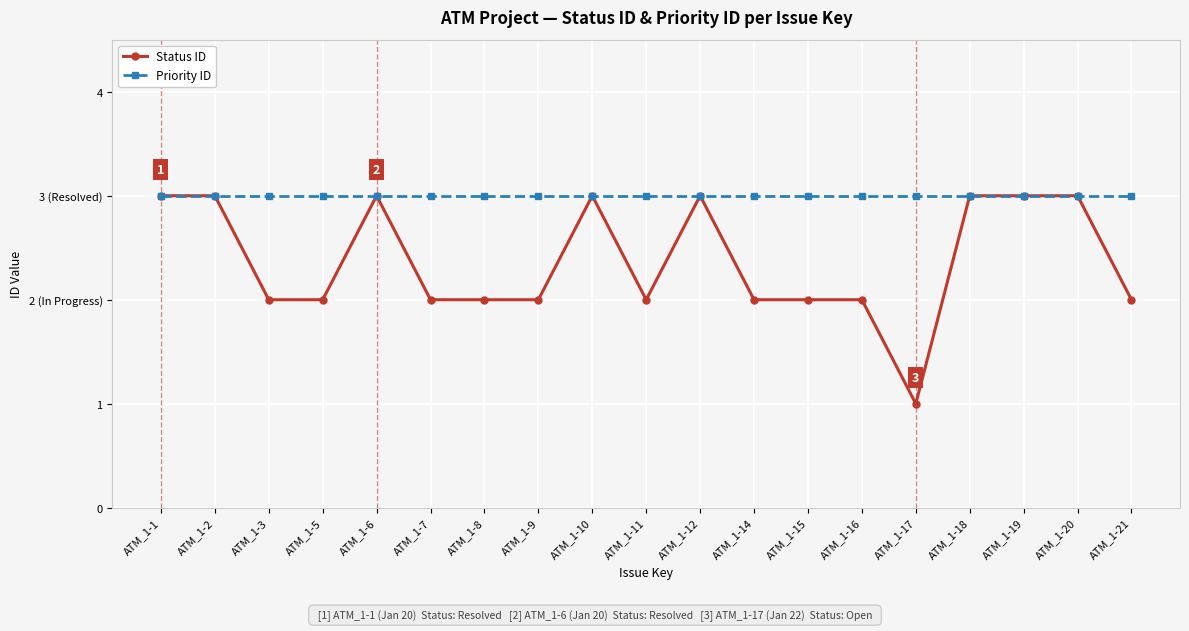

What are all the series names shown in the legend?

Status ID, Priority ID